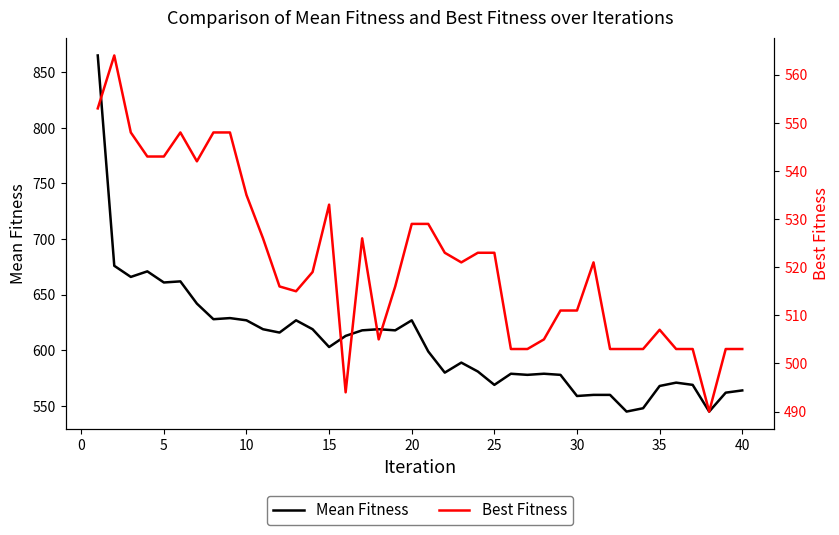

What is the maximum value for Mean Fitness?

865